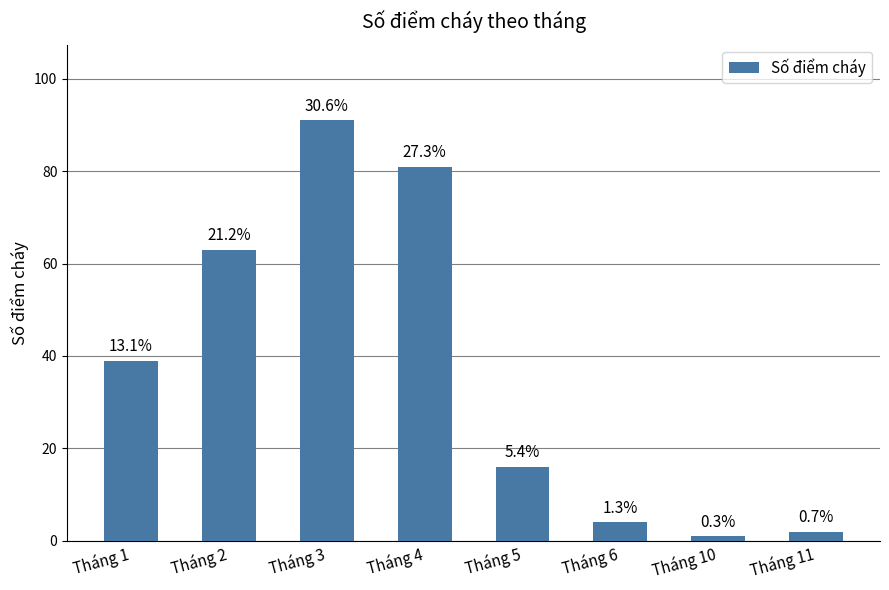

List the labels in order of value, largest first.

Tháng 3, Tháng 4, Tháng 2, Tháng 1, Tháng 5, Tháng 6, Tháng 11, Tháng 10